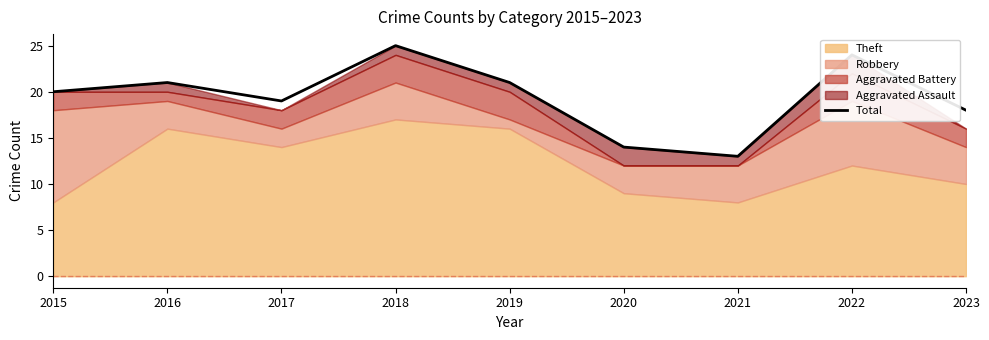

The chart shows a value of 21 at 2020. True or false?

False